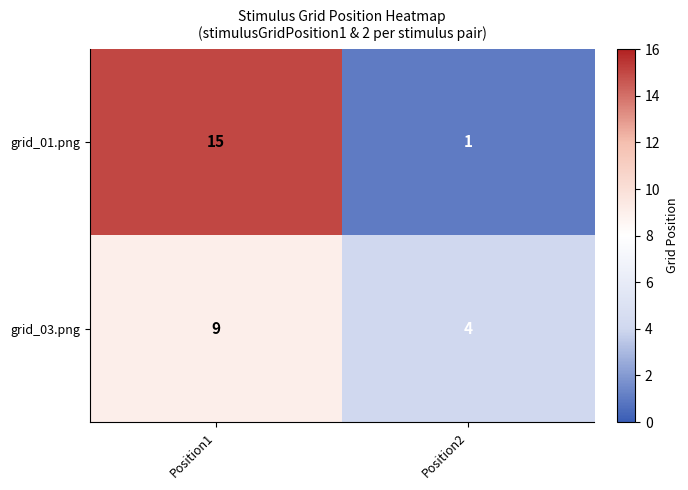

At which label is grid_03.png closest to 6?

Position2